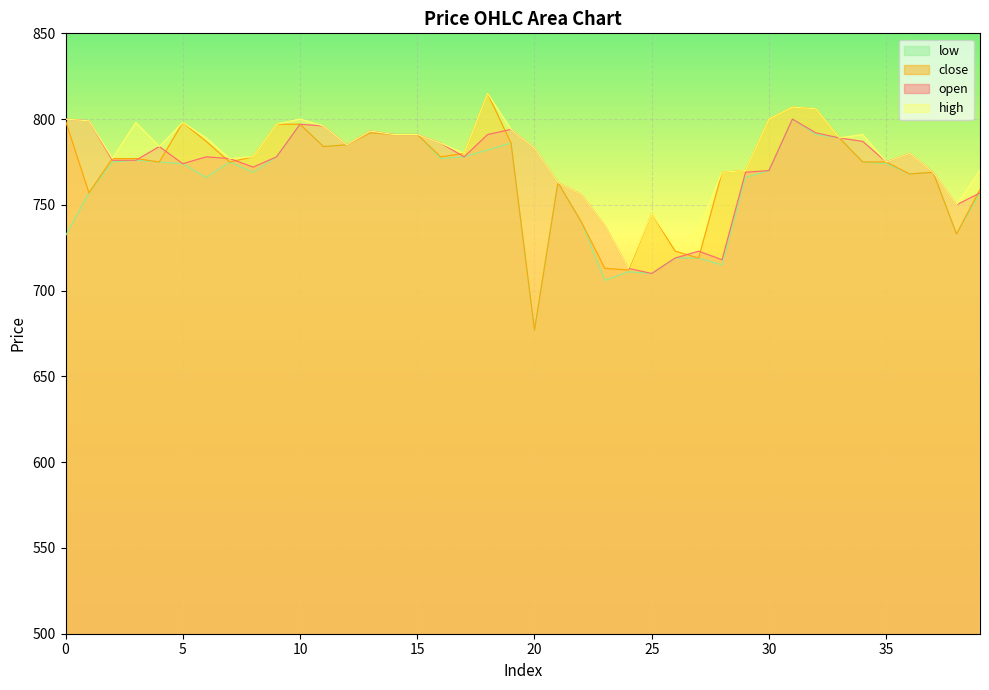

True or false: open and close cross at least once.

True